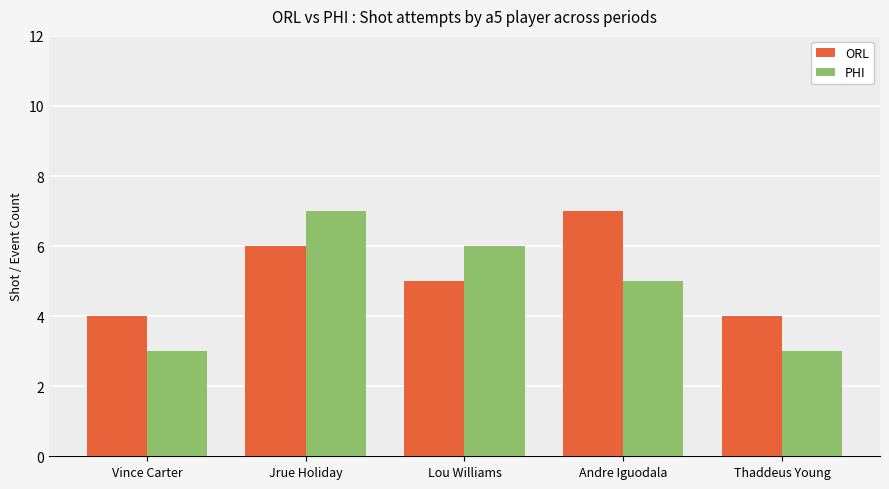

What is the label of the 2nd bar from the right?

Andre Iguodala